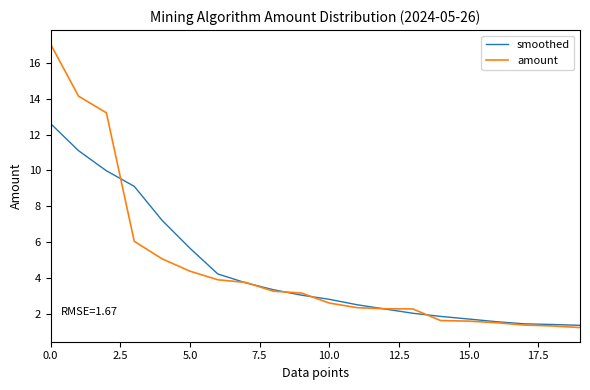

List the series in order of their peak value, lowest first.

smoothed, amount